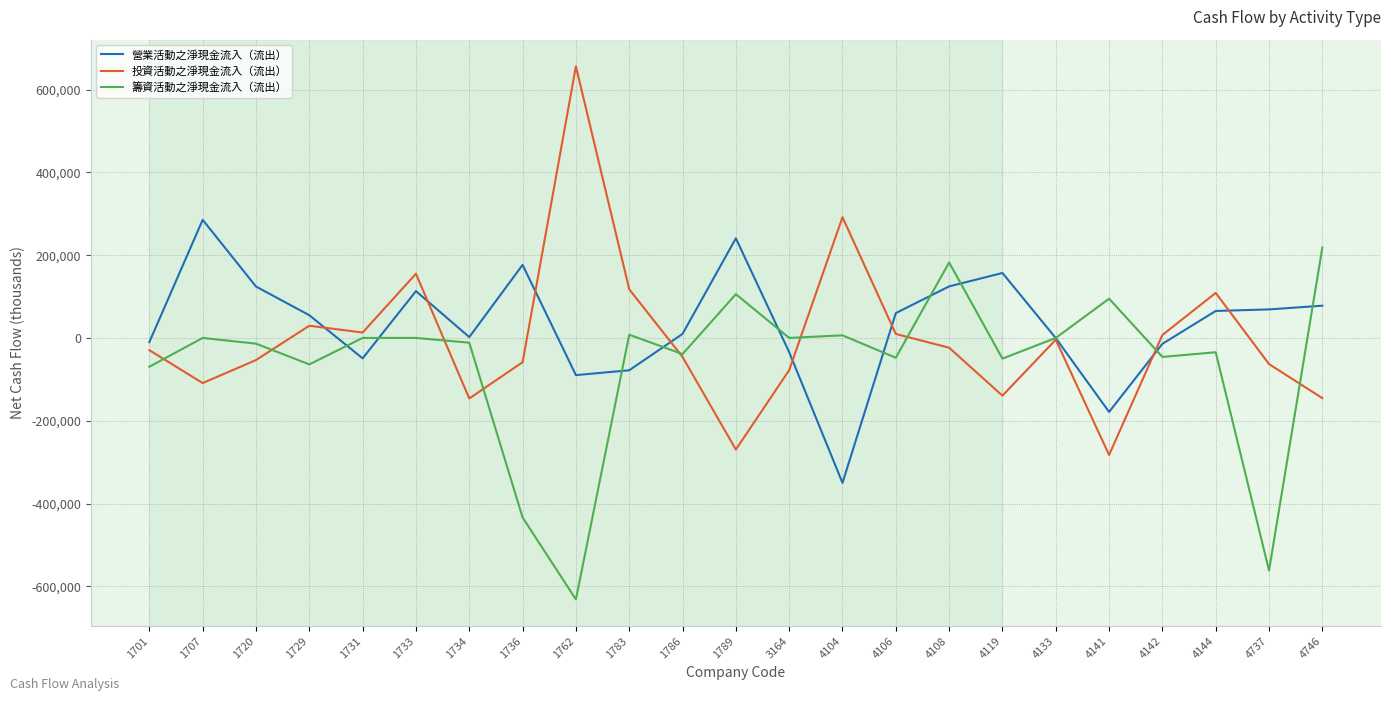

True or false: 投資活動之淨現金流入（流出） has a value of -145433 at 4746.

True